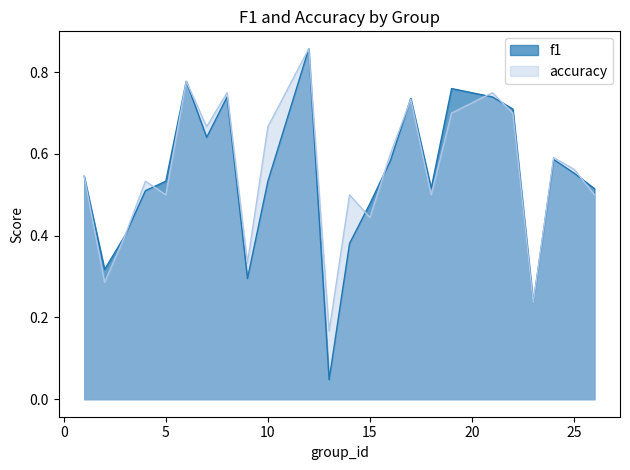

After their last crossing, which series has the higher values: accuracy or f1?

f1